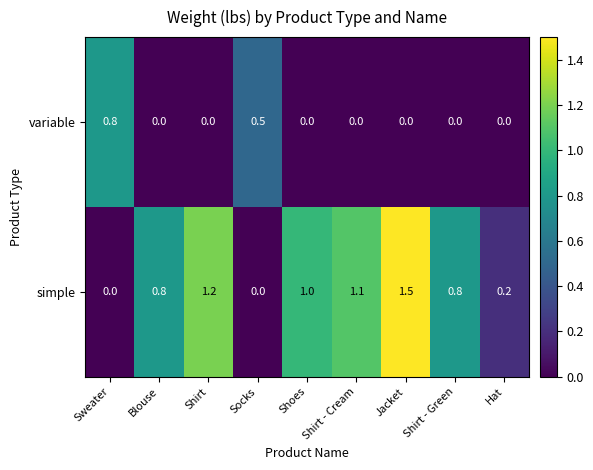

What is the difference between the highest and lowest values at Jacket?

1.5